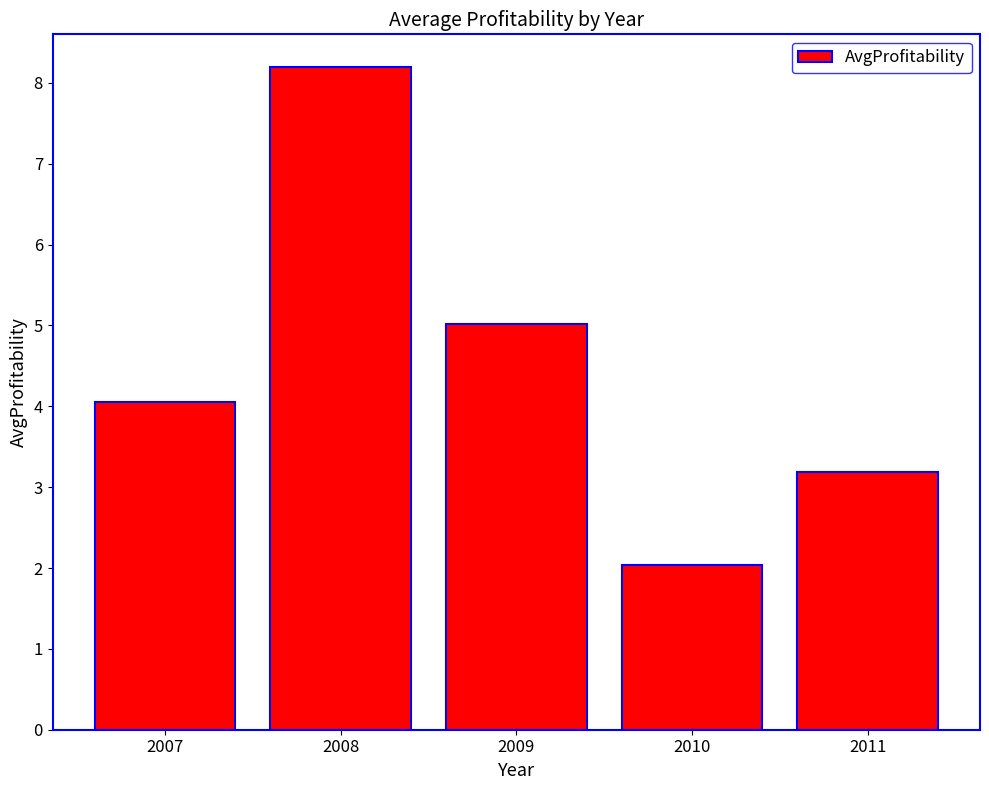

Reading left to right, list all the values displayed in this chart.

4.1	8.2	5.0	2.0	3.2